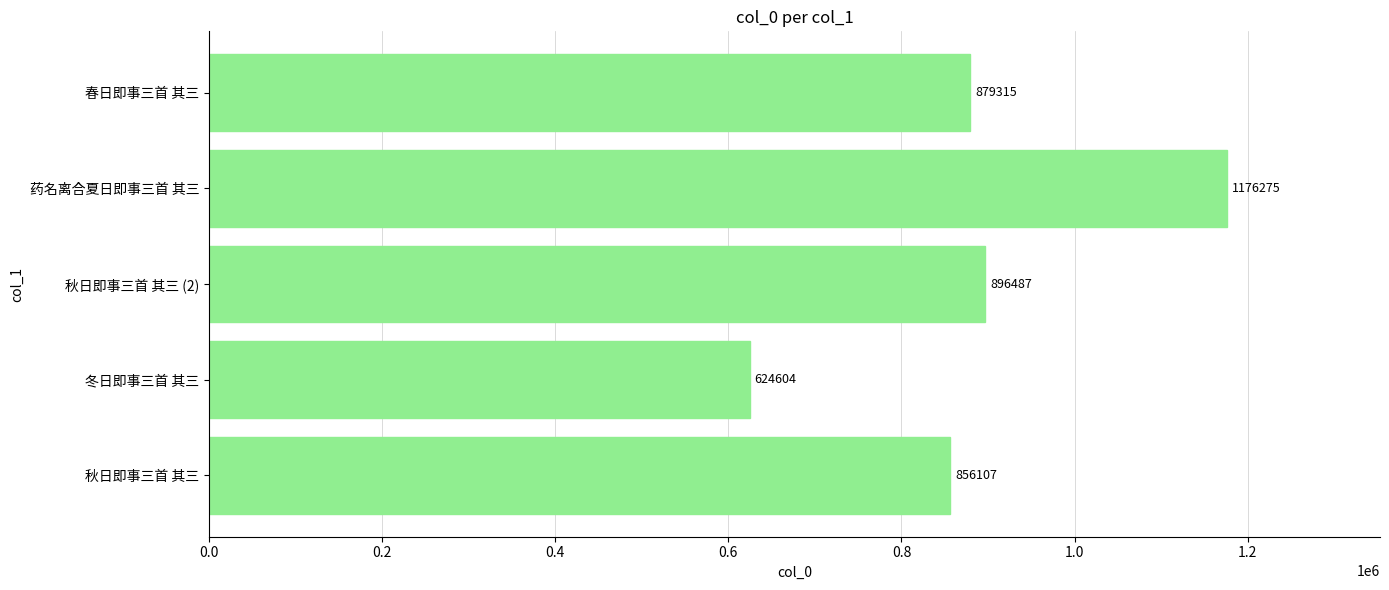

How many bars are there in total?

5